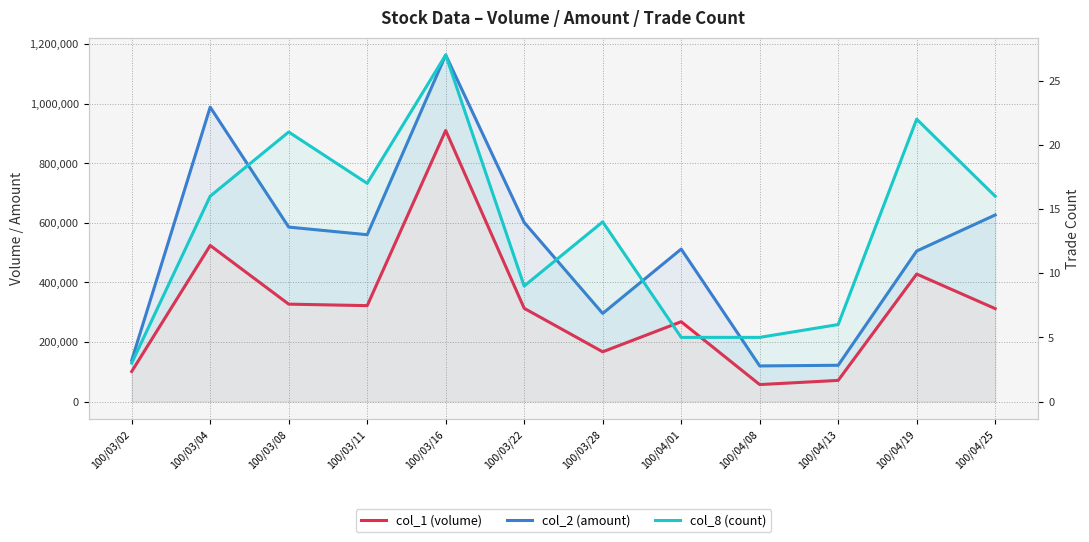

What is the label of the 12th point from the left?

100/04/25